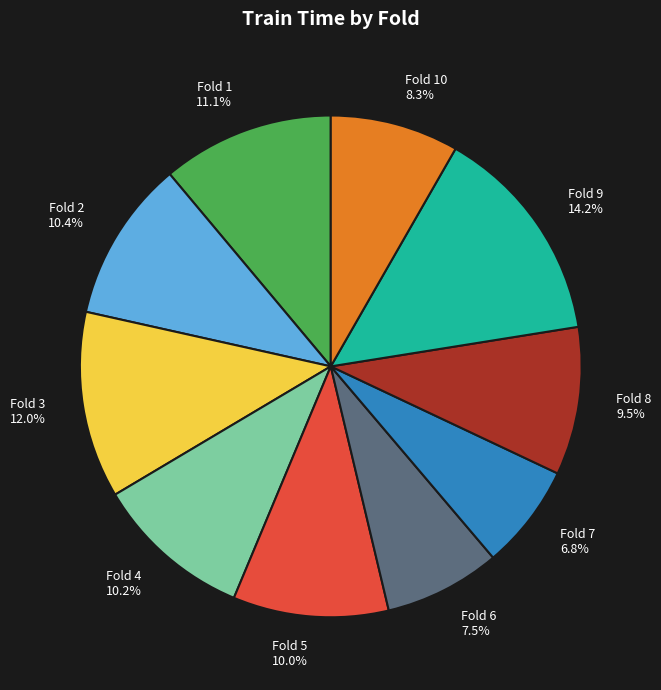

To the nearest percent, what is the difference between the largest and smallest slice percentages?

7%